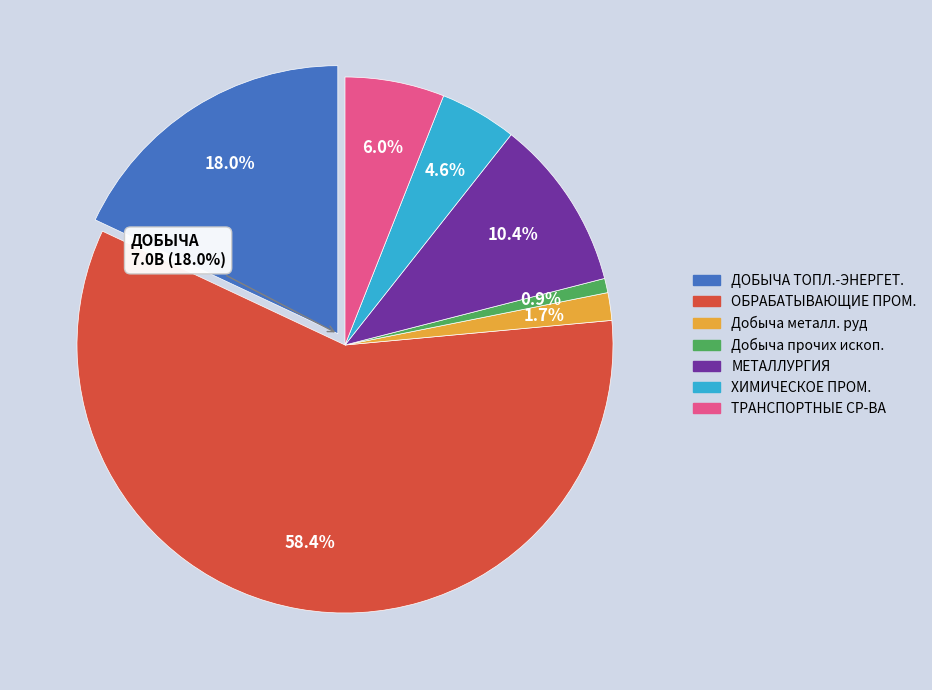

To the nearest percent, what percentage of the pie is ДОБЫЧА ТОПЛИВНО-ЭНЕРГЕТИЧЕСКИХ?

18%